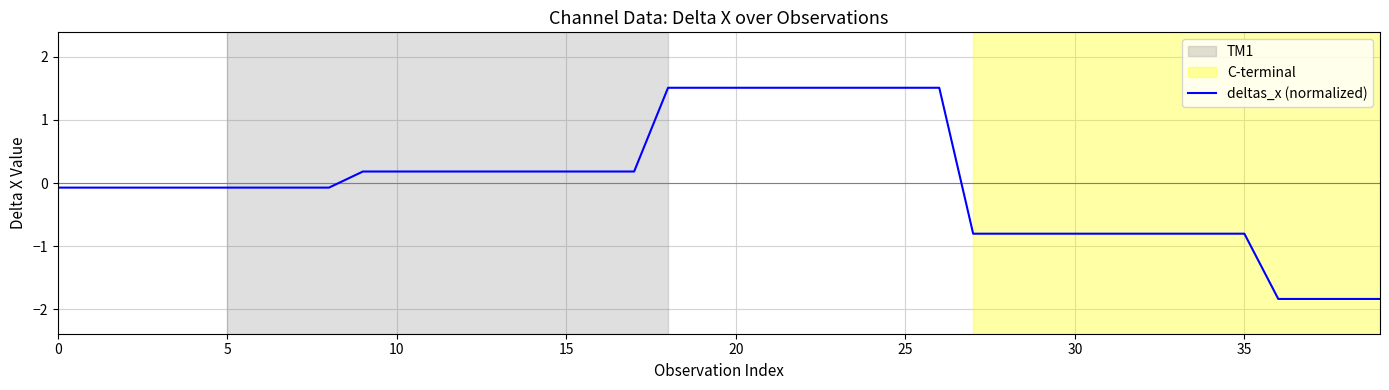

What is the smallest value displayed?

-1.8